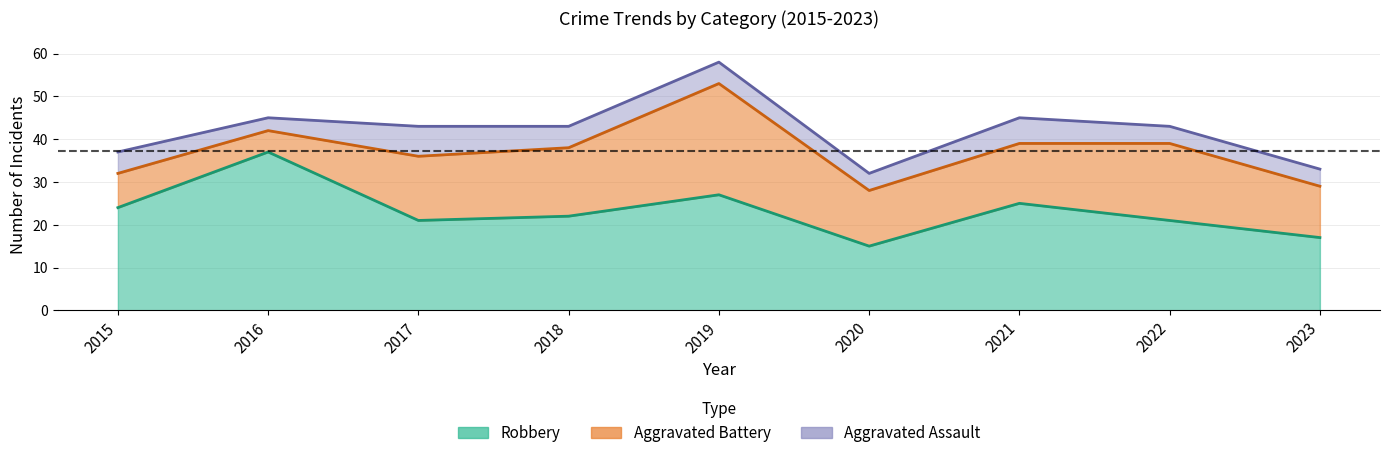

The value of Robbery at 2022 is 21. True or false?

True